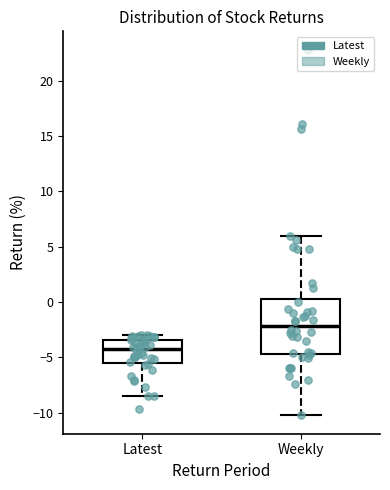

Which box is the tallest, from its lower edge to its upper edge?

Weekly